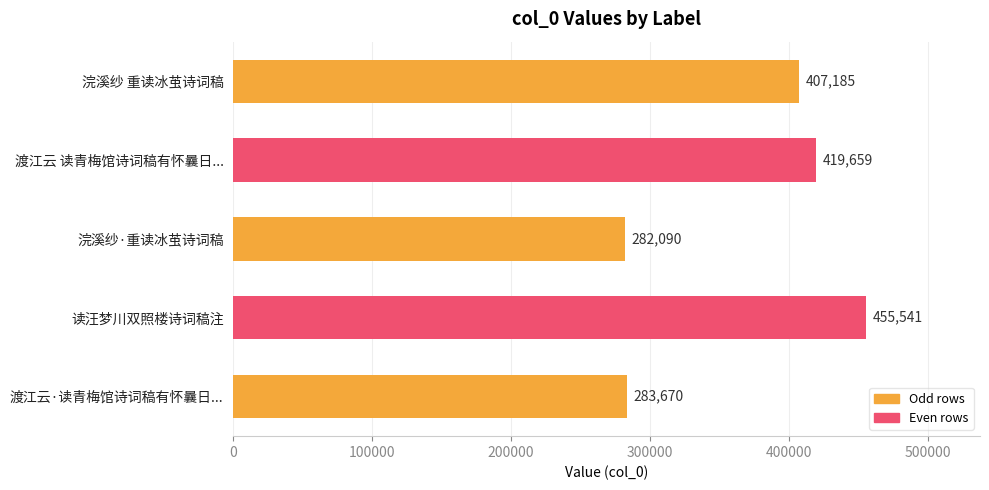

How many data points are less than 407185?

2